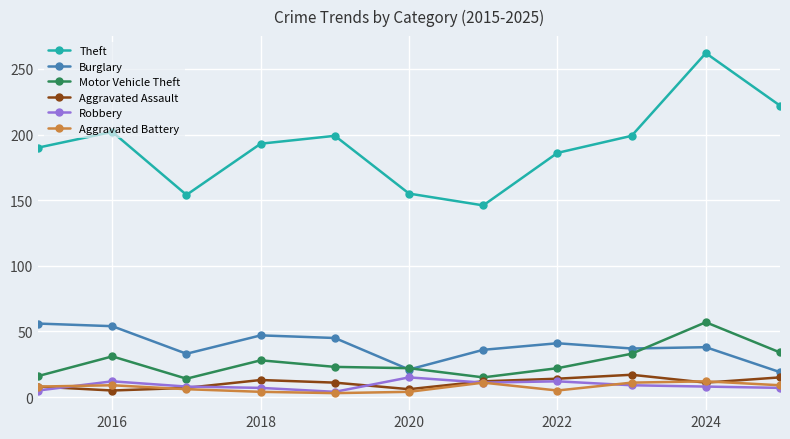

Which series has the largest total across all categories?

Theft